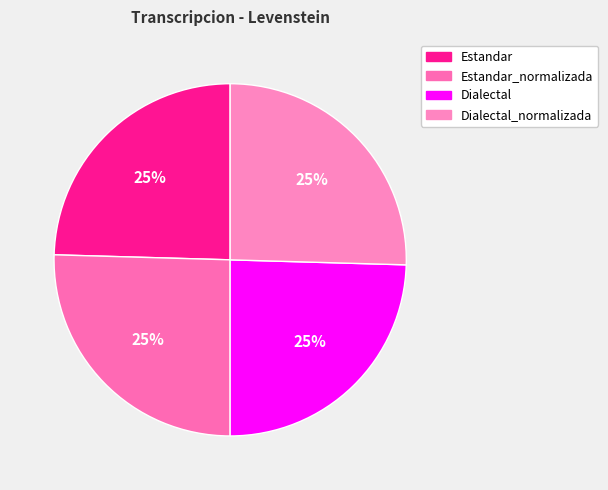

How many segments does this pie chart have?

4